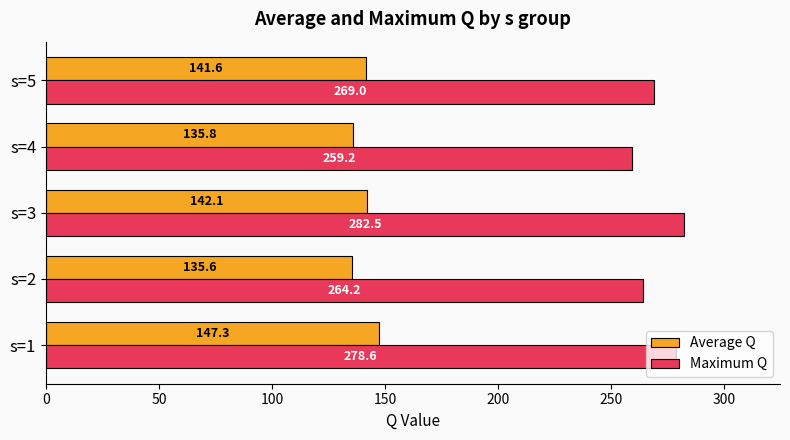

Which series changed the most between s=1 and s=3?

Average Q